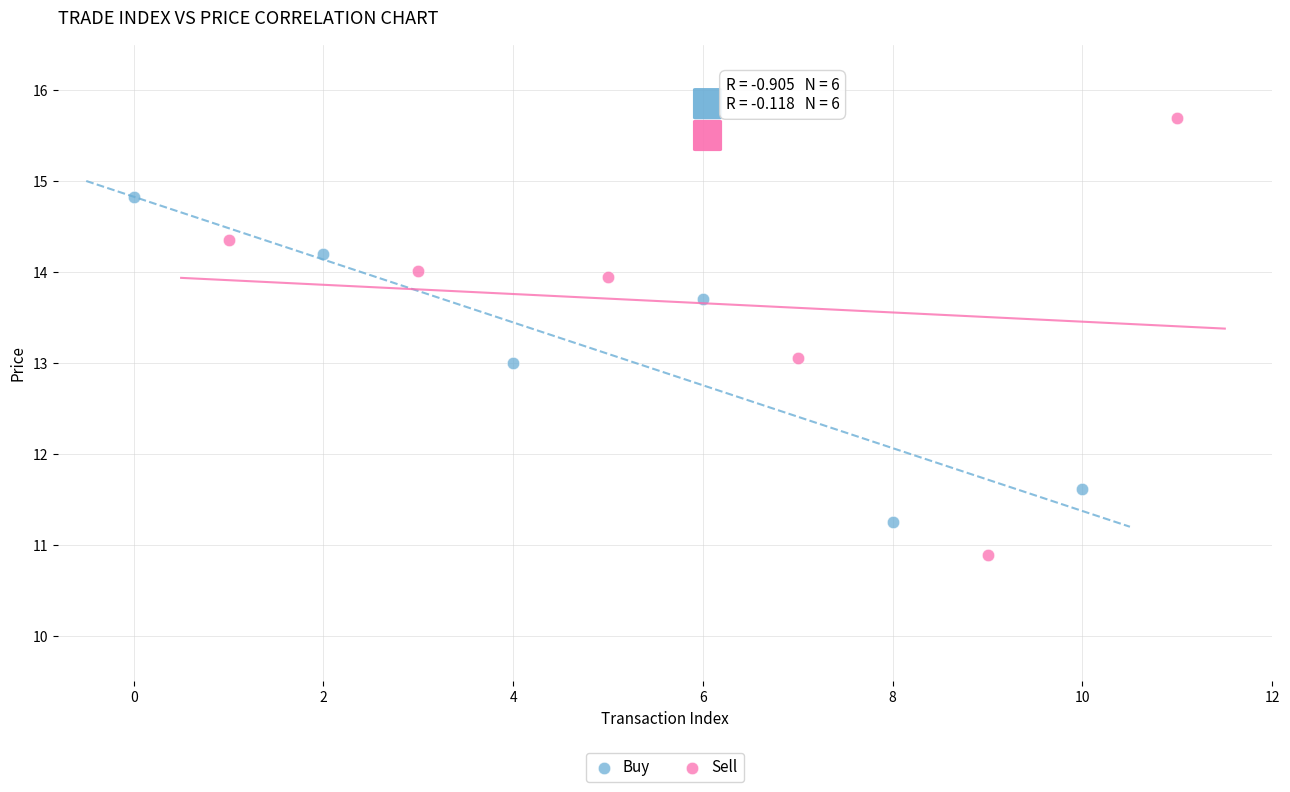

Which series has the largest Y range (max minus min)?

Sell